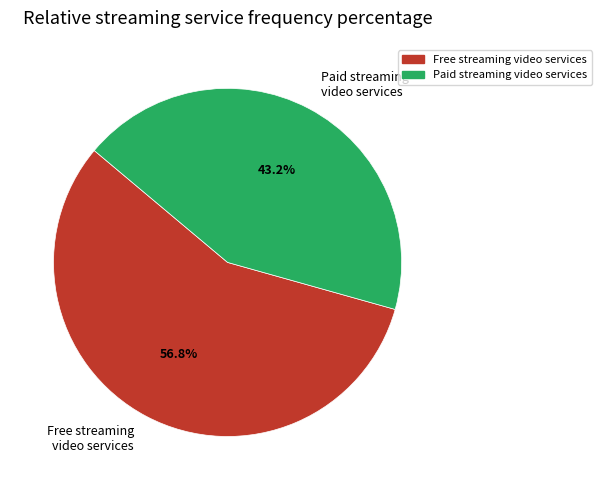

To the nearest percent, what percentage of the pie is Paid streaming video services?

43%